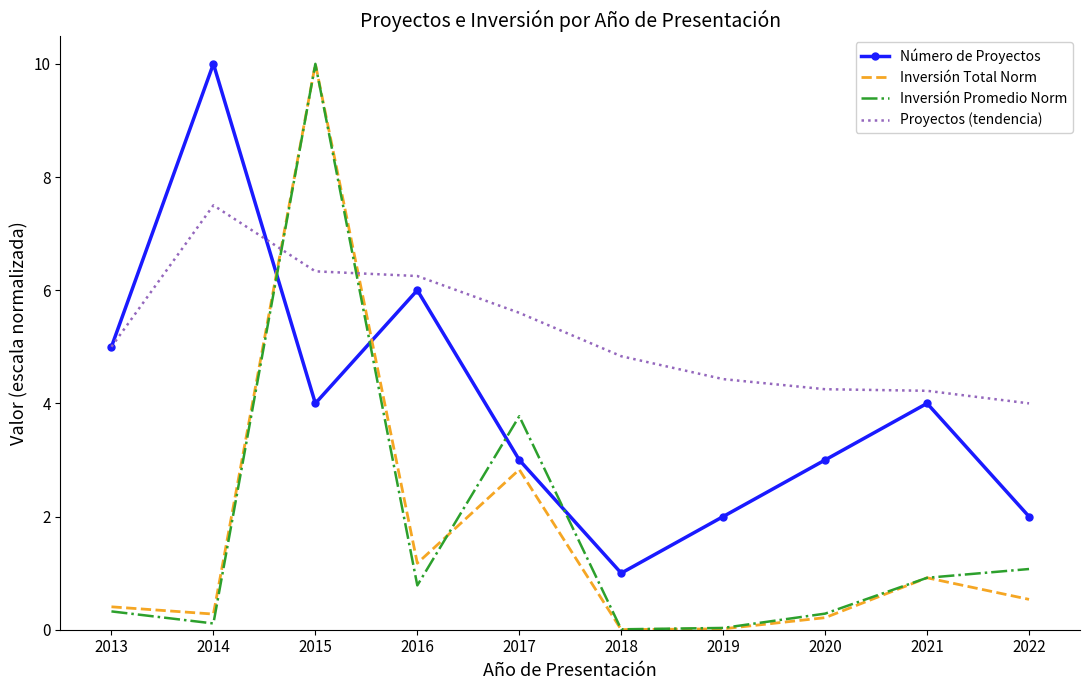

What are all the series names shown in the legend?

Número de Proyectos, Inversión Total Norm, Inversión Promedio Norm, Proyectos (tendencia)